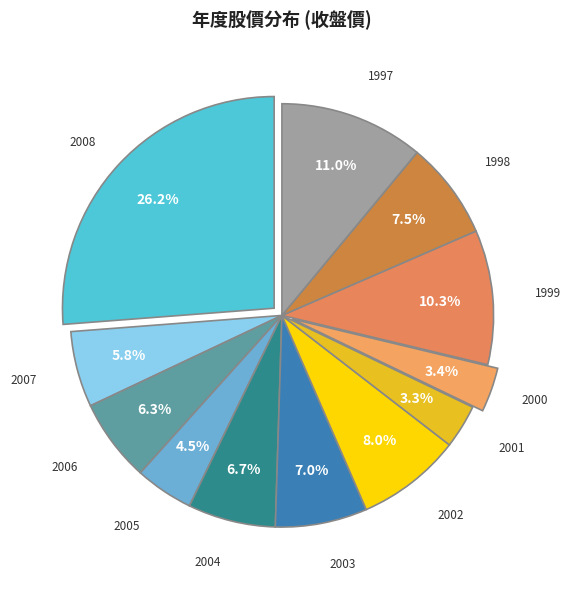

Is there any slice that represents more than half of the pie?

No